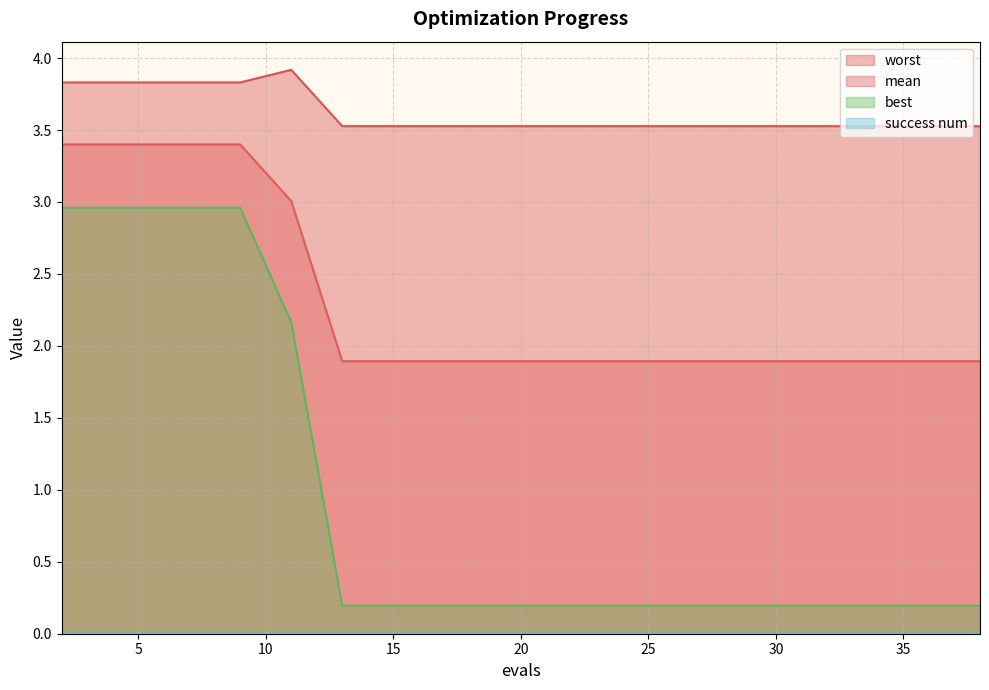

The worst series shows 3.5 at 30. True or false?

True